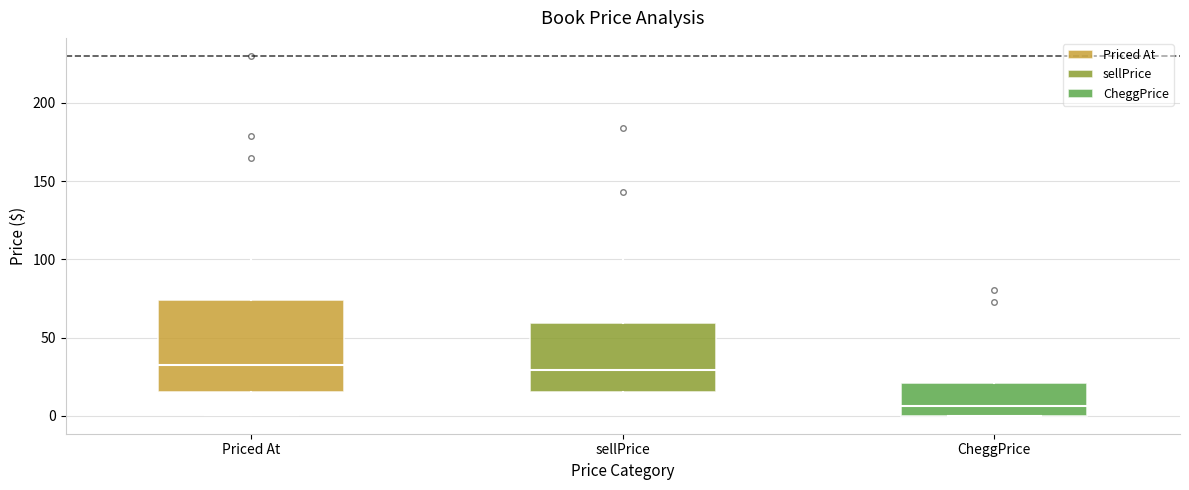

Reading left to right, read every box against the y-axis: the position of its median line, the range the box covers, and the ends of its whiskers. The values are not printed on the chart, so give them approximately, as read against the axis.

Priced At: median 35, box 15 to 75, whiskers 0 to 130
sellPrice: median 30, box 15 to 60, whiskers 5 to 125
CheggPrice: median 5, box 0 to 20, whiskers 0 to 50